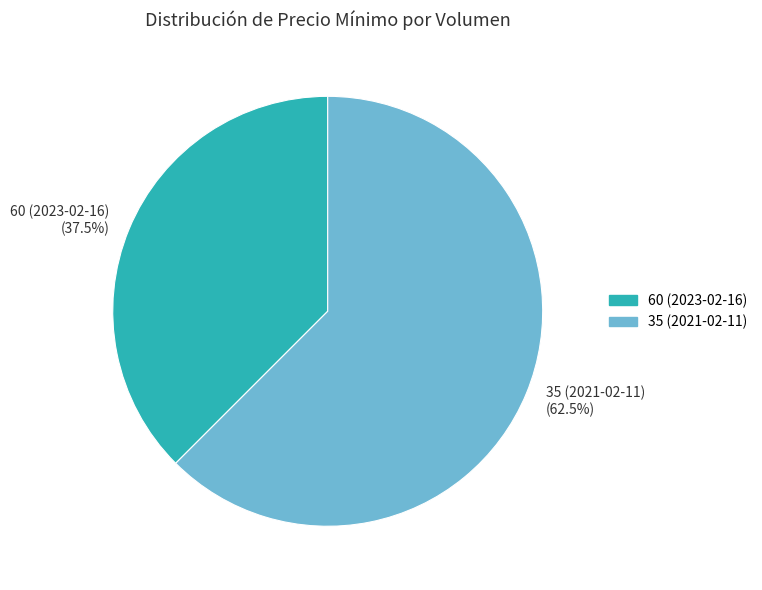

What is the ratio of the value at 60 (2023-02-16) to the value at 35 (2021-02-11)?

0.6